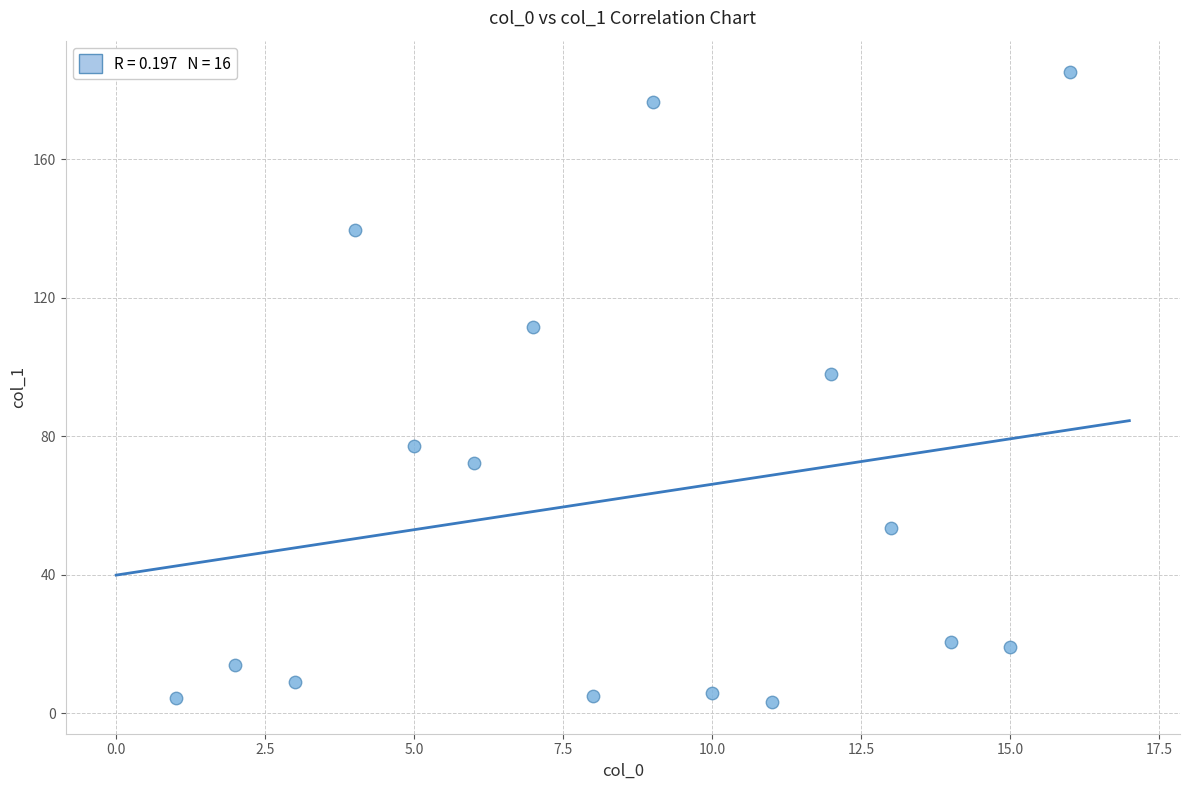

What Y value in the scatter plot is closest to 94?

98.1